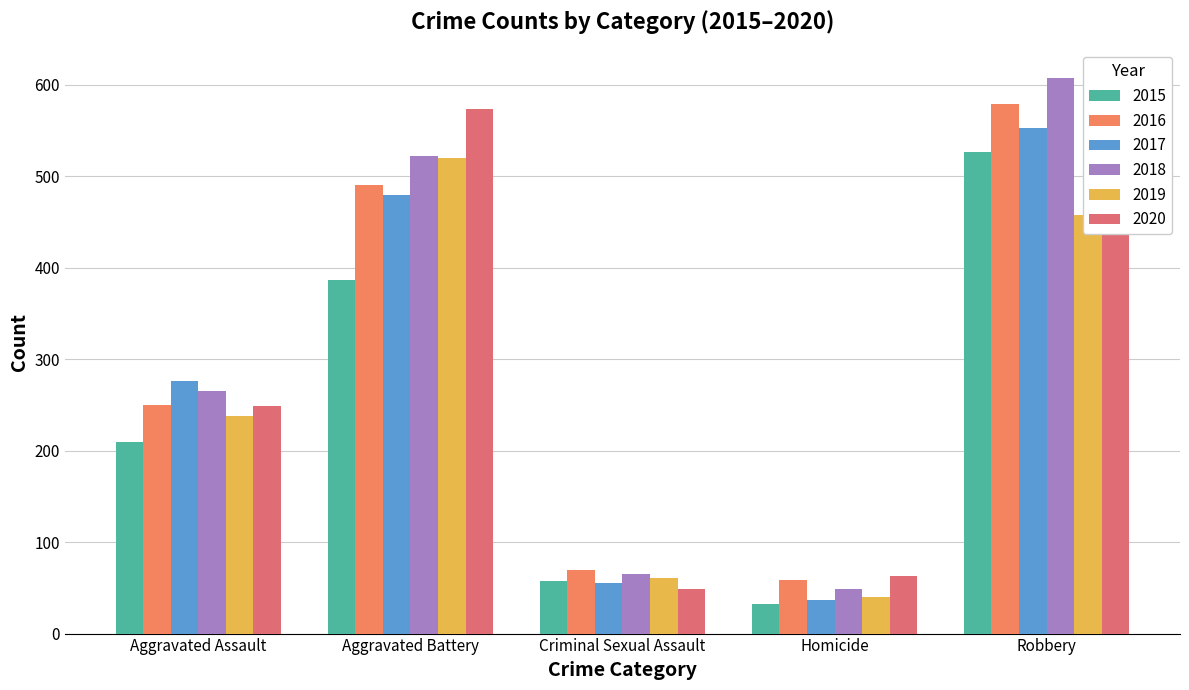

What is the label of the 5th bar from the left?

Robbery